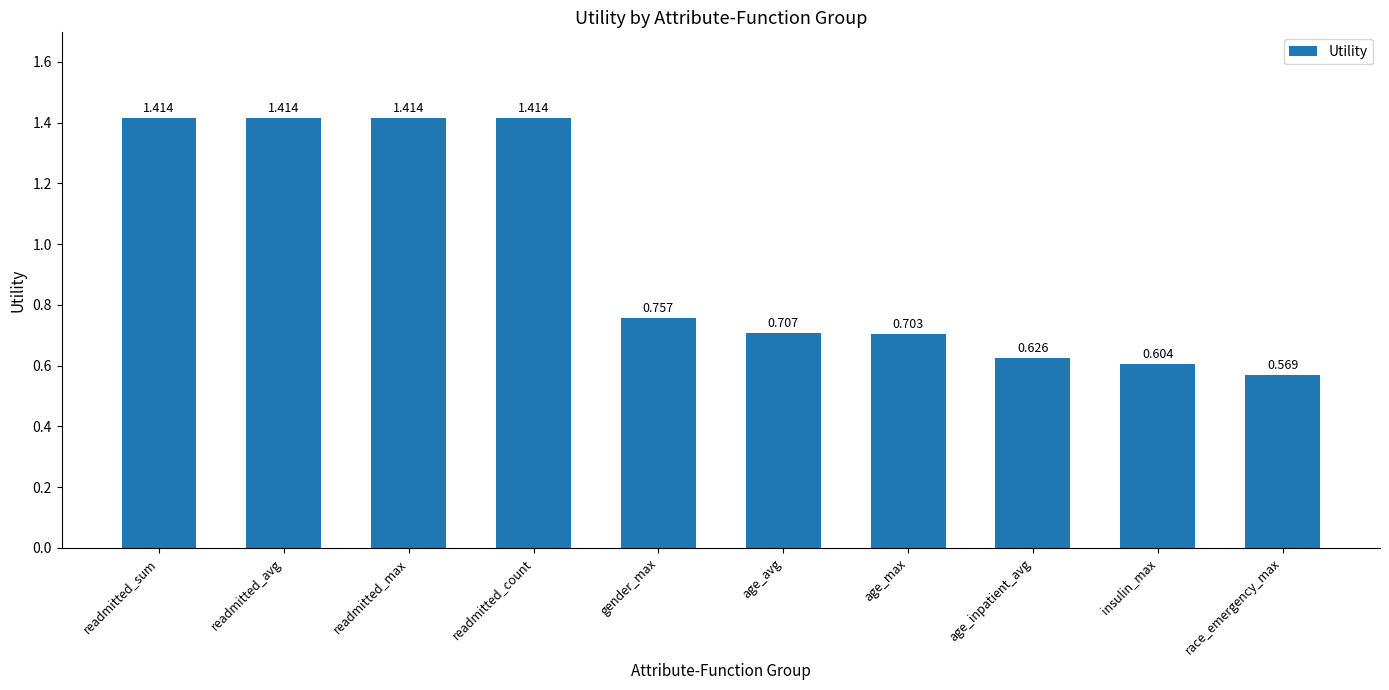

What is the label of the 2nd bar from the left?

readmitted_avg